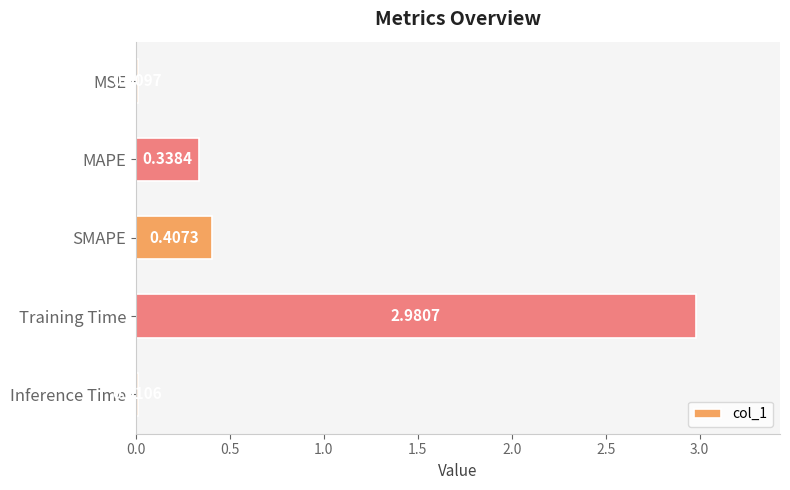

At which label is the value closest to 1?

SMAPE